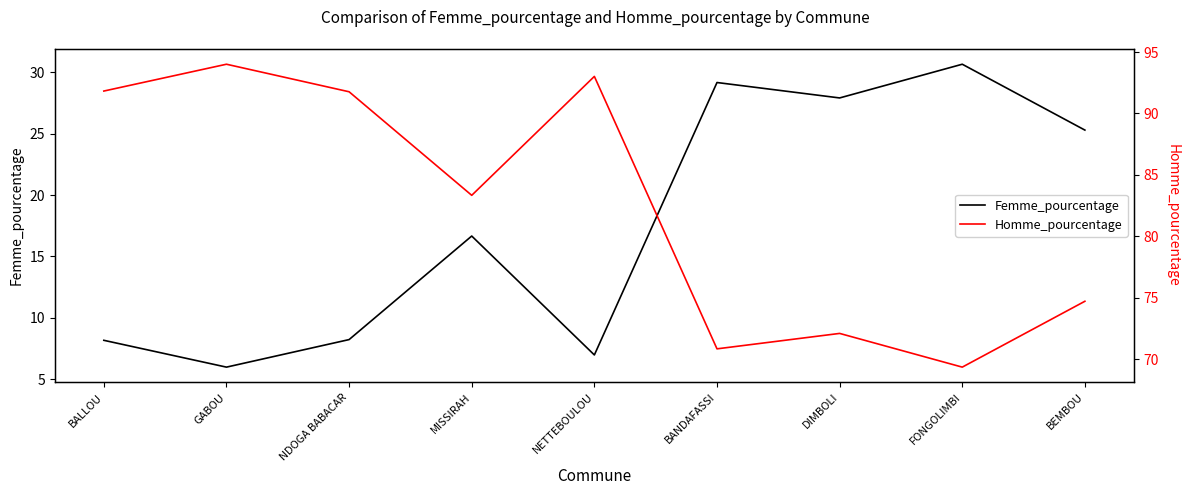

Is it true that Femme_pourcentage equals 7.0 at NETTEBOULOU?

True